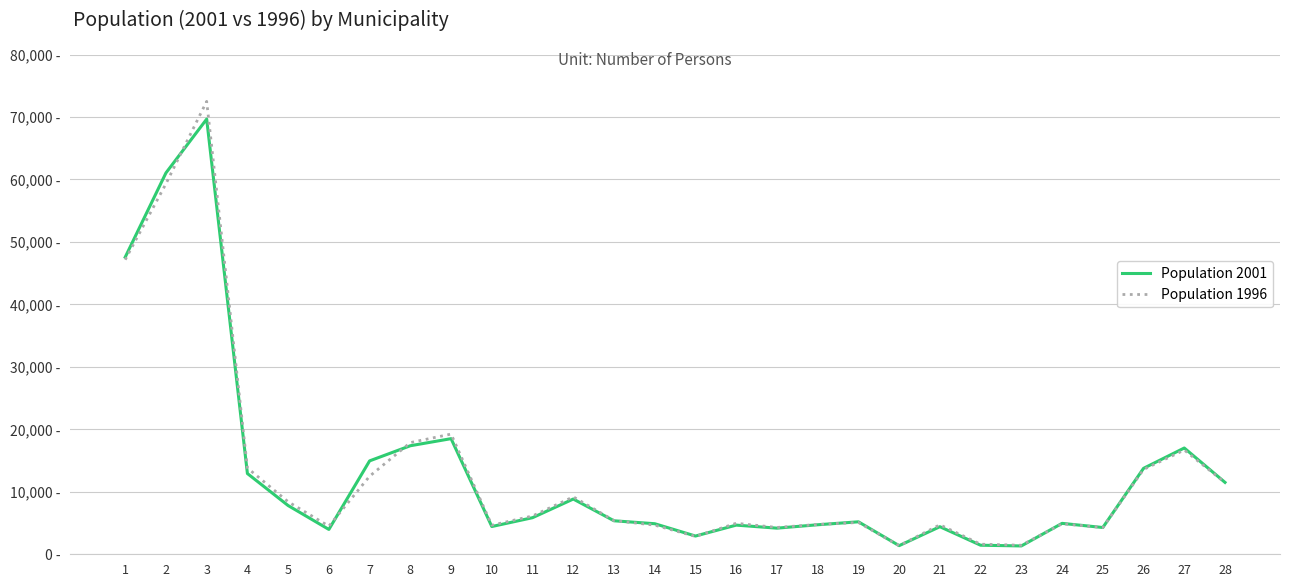

Reading right to left, transcribe all the data shown in this chart.

Population 2001: 28=11505	27=17010	26=13757	25=4284	24=4949	23=1335	22=1449	21=4414	20=1381	19=5198	18=4724	17=4182	16=4667	15=2920	14=4892	13=5361	12=8843	11=5858	10=4442	9=18508	8=17373	7=14951	6=3975	5=7798	4=12924	3=69661	2=61046	1=47560
Population 1996: 28=11470	27=16684	26=13579	25=4284	24=4880	23=1446	22=1610	21=4720	20=1376	19=5092	18=4773	17=4293	16=4961	15=2862	14=4664	13=5393	12=9194	11=6133	10=4653	9=19241	8=17876	7=12497	6=4500	5=8404	4=13815	3=72494	2=59313	1=47154